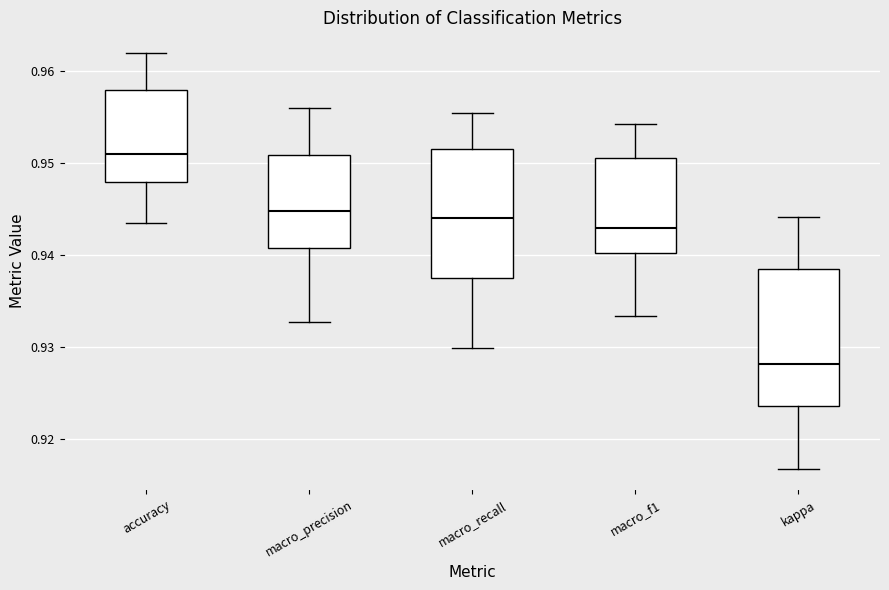

Which box has the highest median line?

accuracy